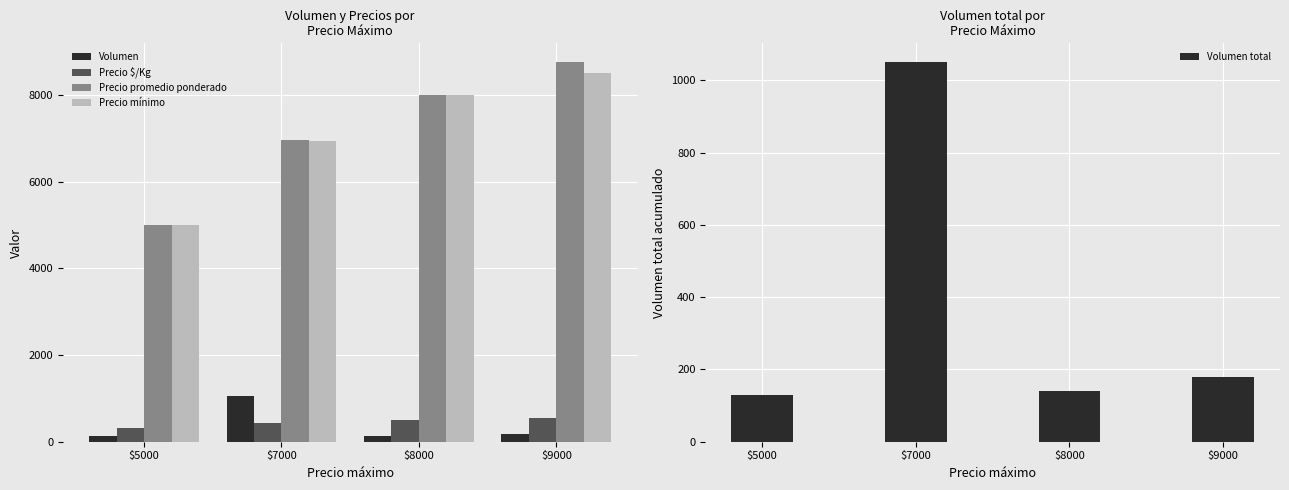

Reading left to right, what are all the values shown in this chart?

Volumen: 130	1050	140	180
Precio $/Kg: 312	436	500	546
Precio promedio ponderado: 5000	6962	8000	8750
Precio mínimo: 5000	6938	8000	8500
Volumen total: 130	1050	140	180